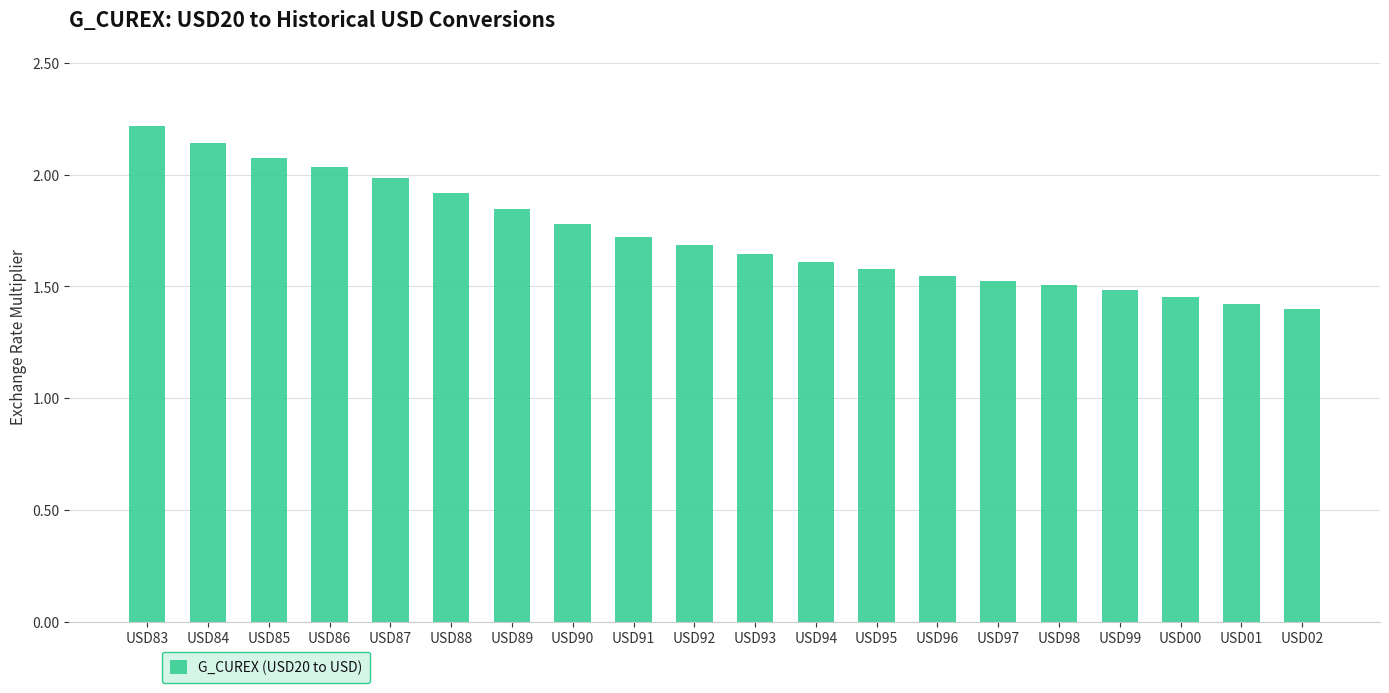

What is the label of the 15th bar from the left?

USD97